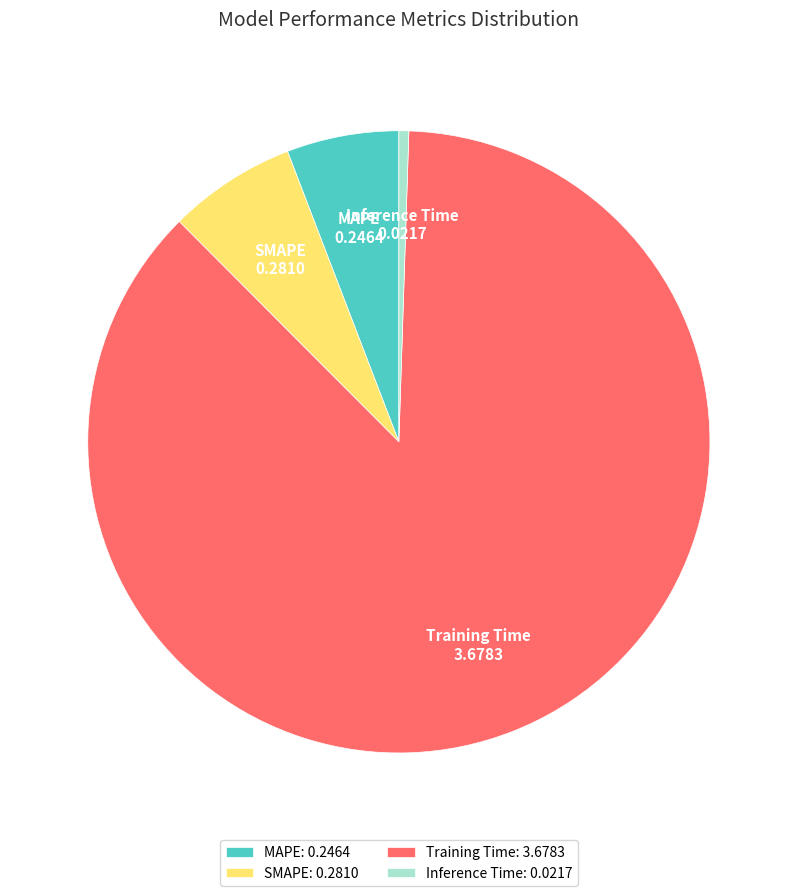

Does Training Time account for over 50% of the chart?

Yes